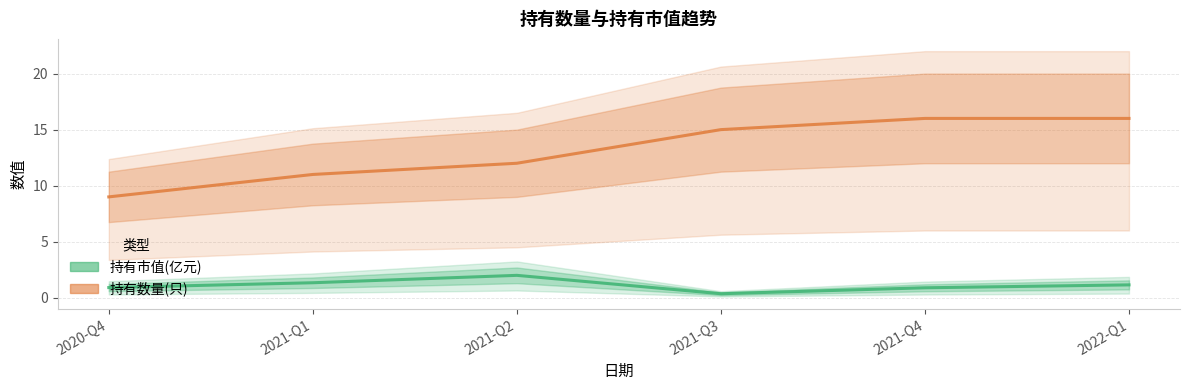

Is it true that 持有市值(亿元) equals 0.4 at 2021-Q4?

False